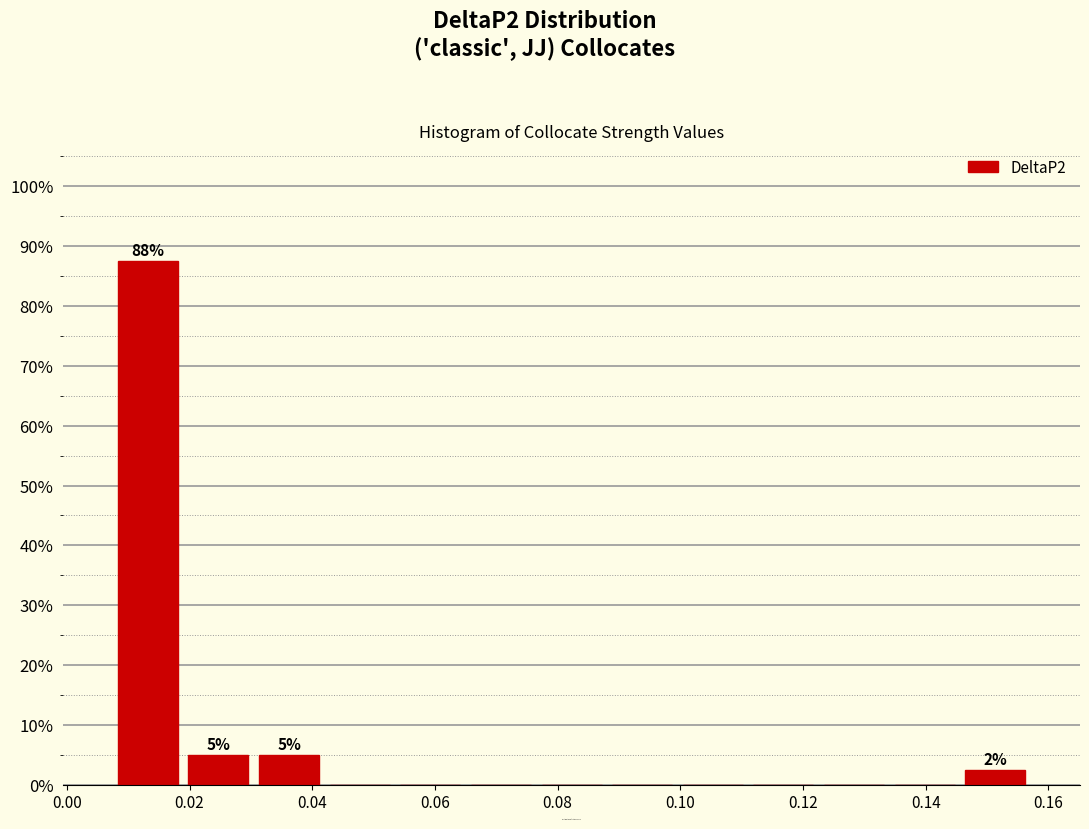

Which range on the x-axis has the tallest bar?

0.008 to 0.018